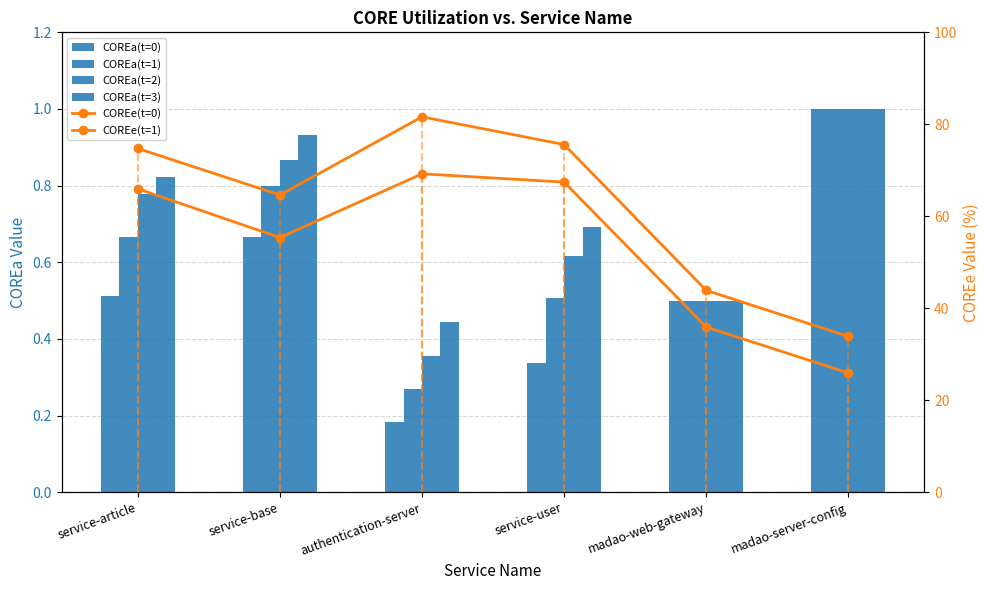

What is the difference between the maximum and minimum values in the COREe(t=1) series?

47.7